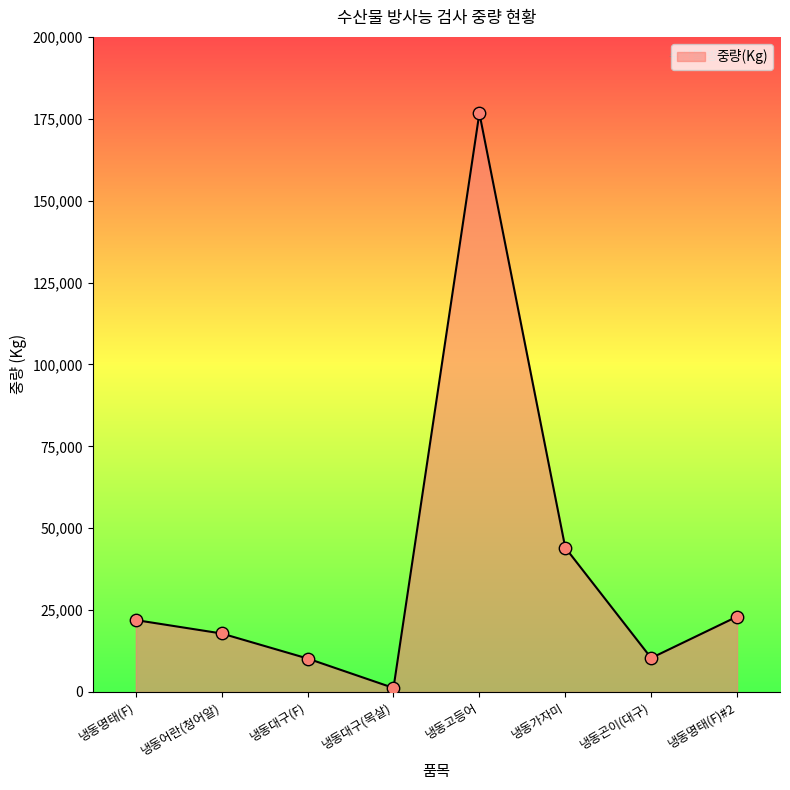

Between 냉동대구(F) and 냉동명태(F)#2, which is larger?

냉동명태(F)#2